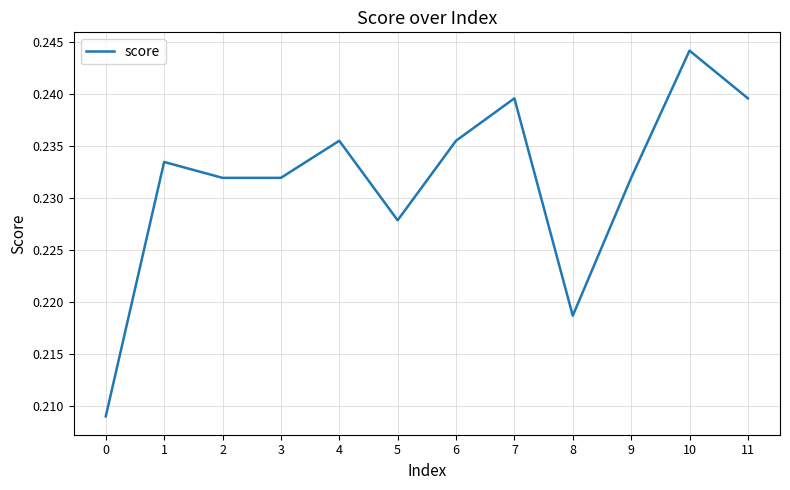

True or false: the data shows 0.1 at 6.

False